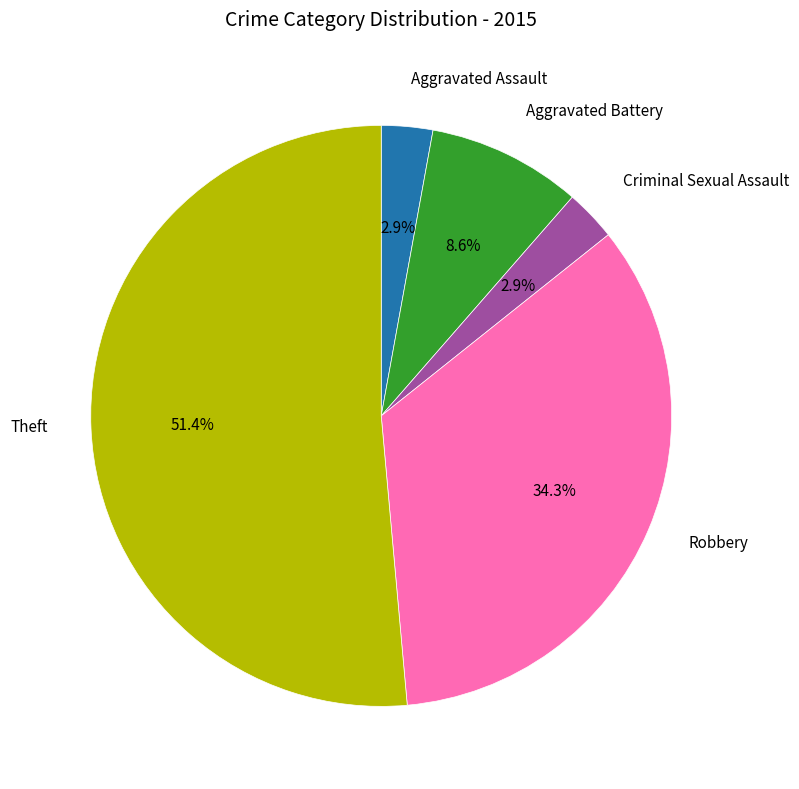

Does any single category account for the majority?

Yes